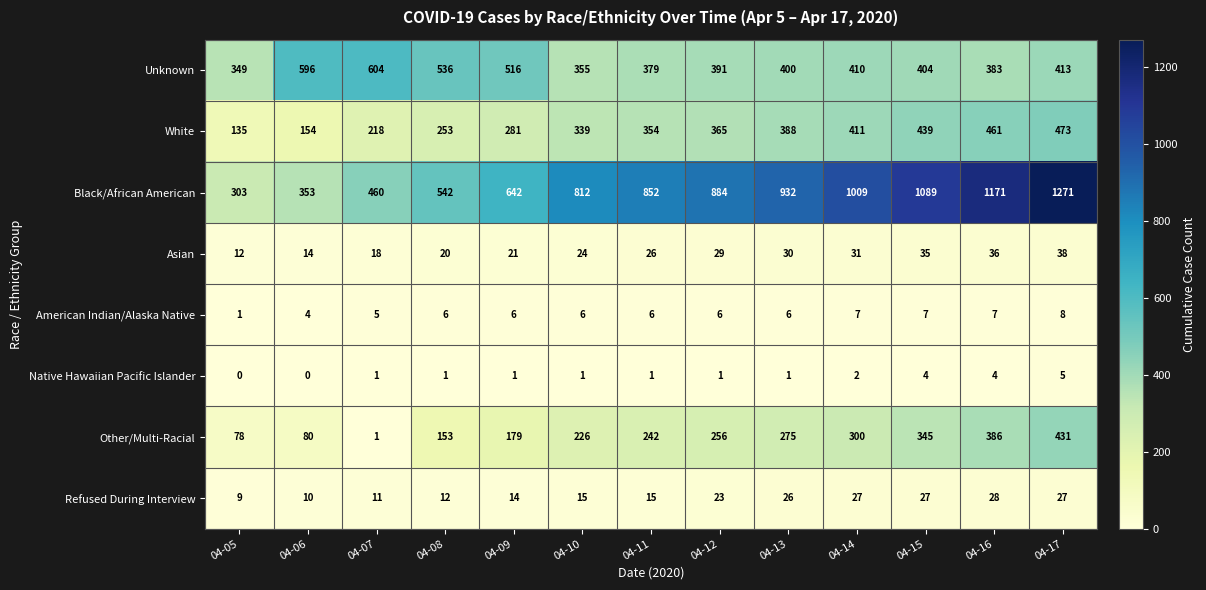

What is the maximum value for Refused During Interview?

28